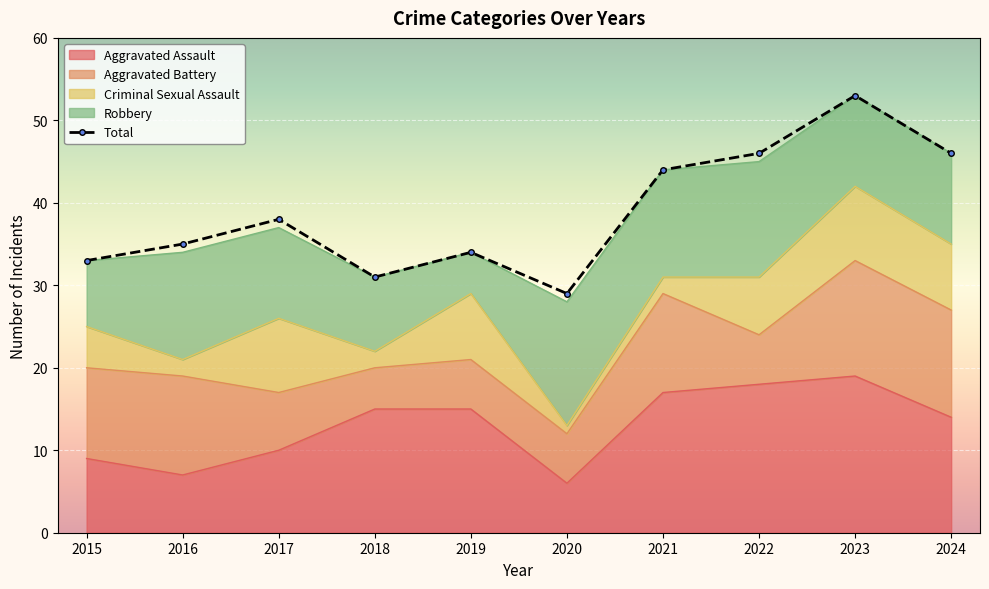

What is the value of the Robbery point at the 9th from the left?

11